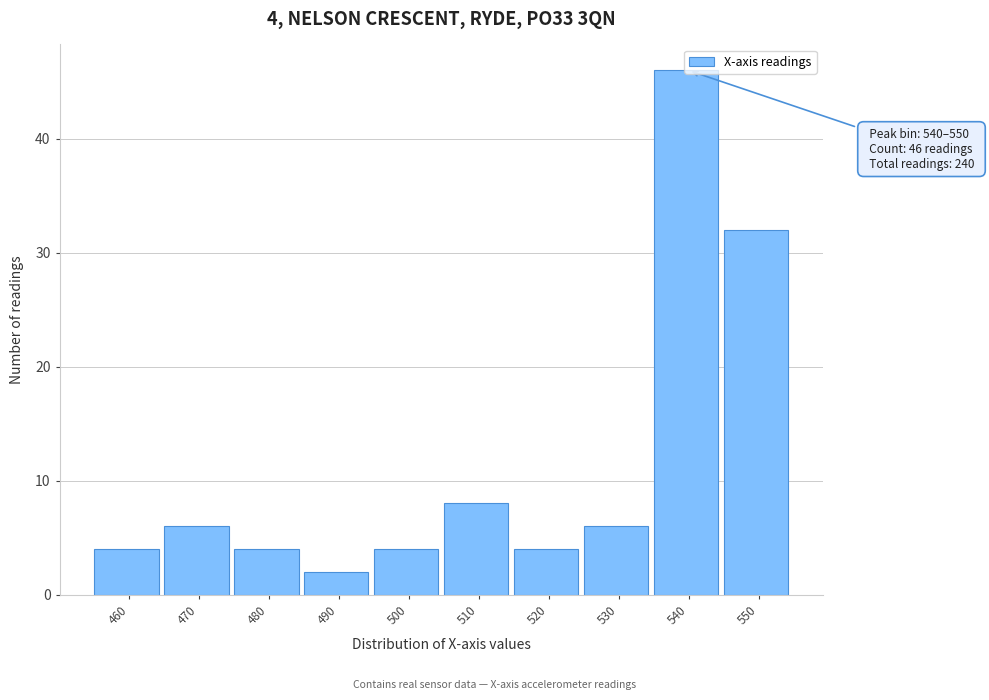

Read the value at 510, to the nearest 10.

10